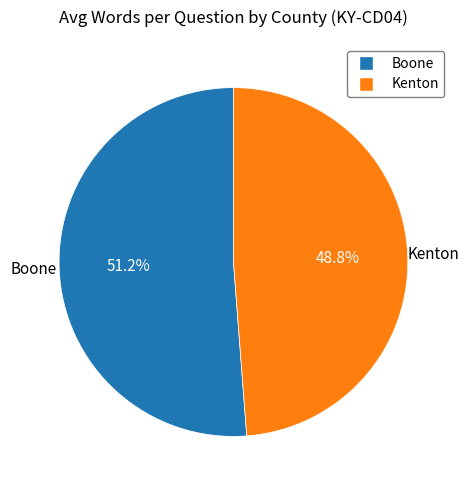

To the nearest percent, what is the difference between the Kenton and Boone slice percentages?

2%